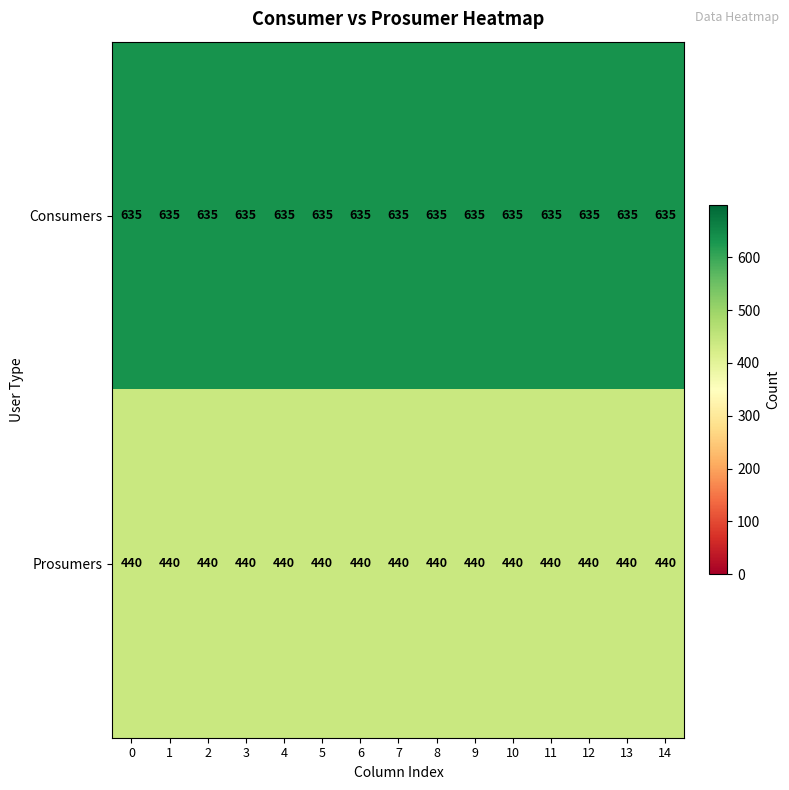

What is the spread (max minus min) of values at 11?

195